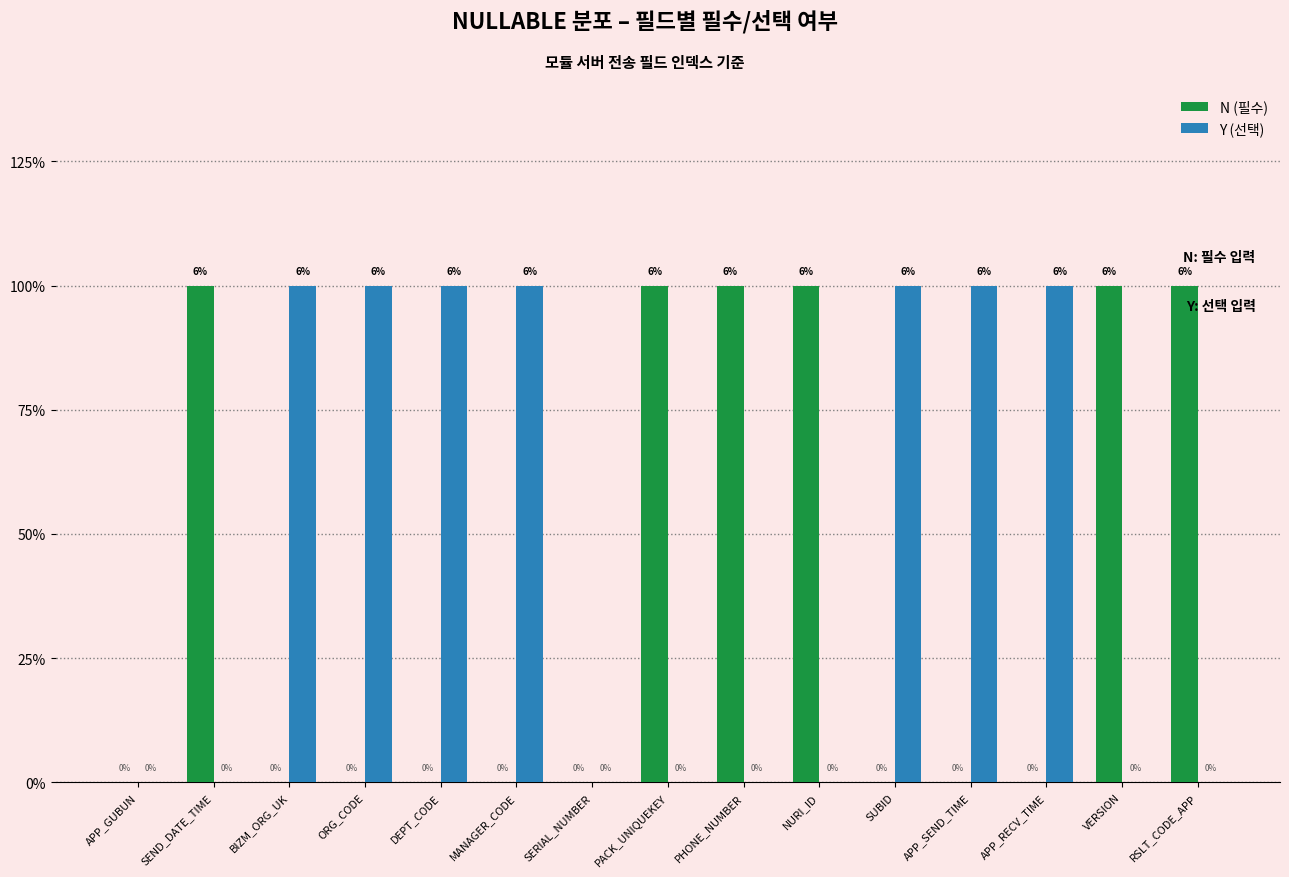

Which category has the highest value in the Y (선택) series?

BIZM_ORG_UK